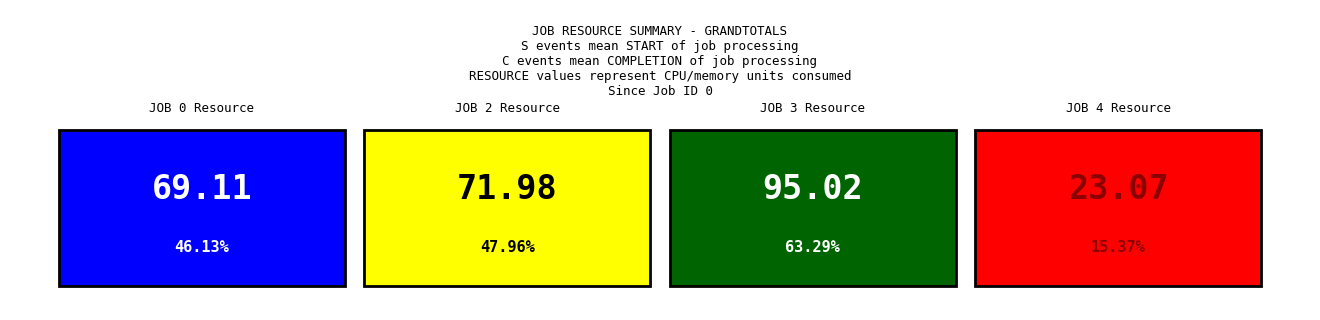

What is the spread (max minus min) of values at S_0?

69.1